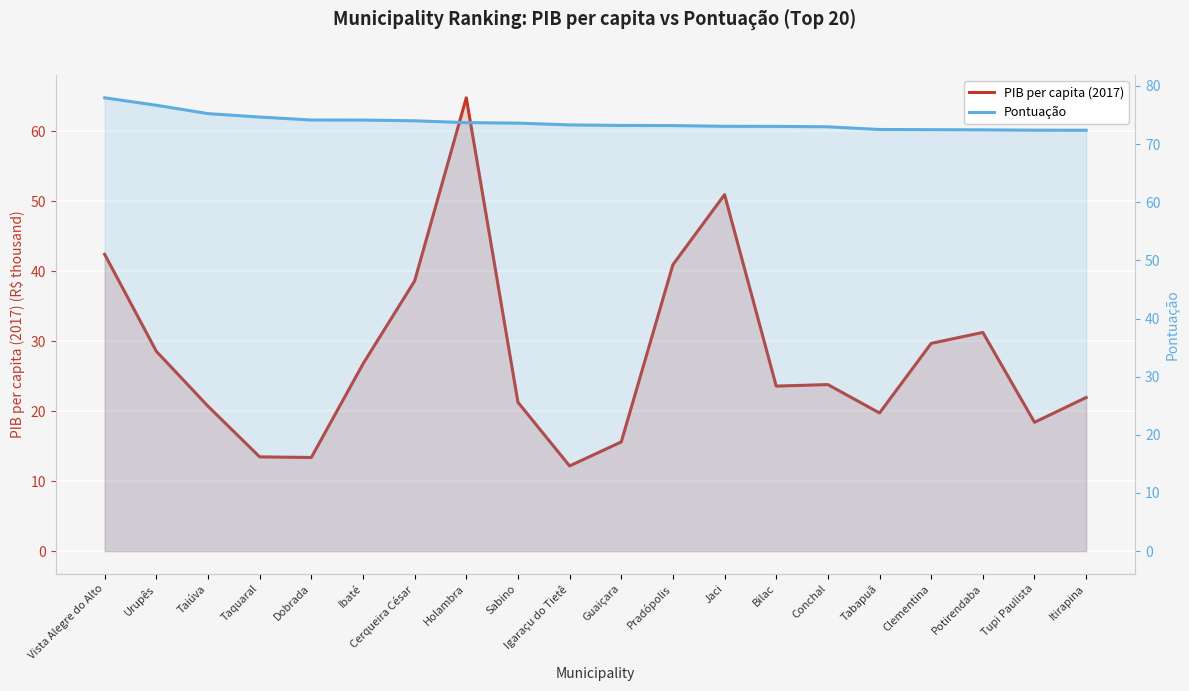

What is the maximum value for PIB per capita (2017)?

64.8